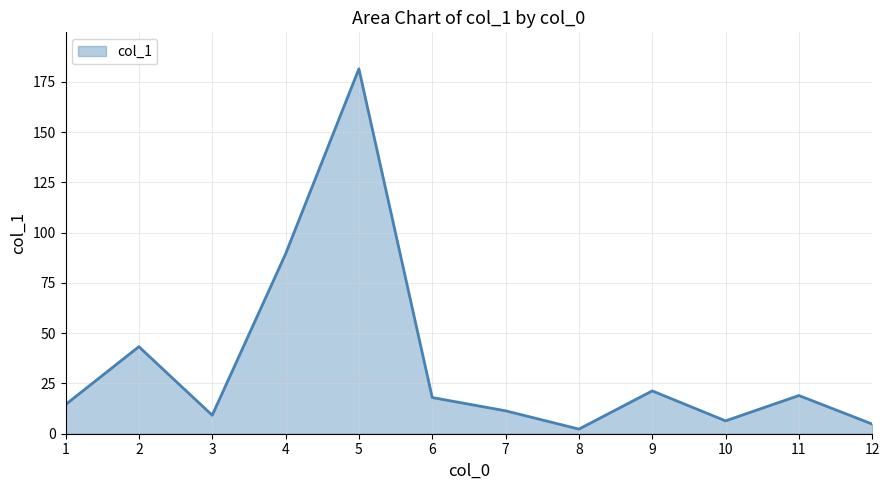

What is the greatest value displayed?

181.5